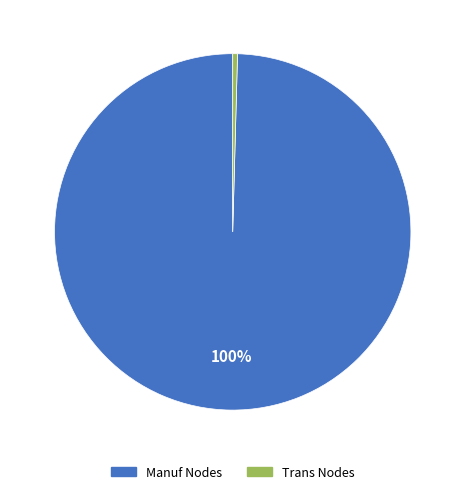

Is there a majority slice in this chart?

Yes